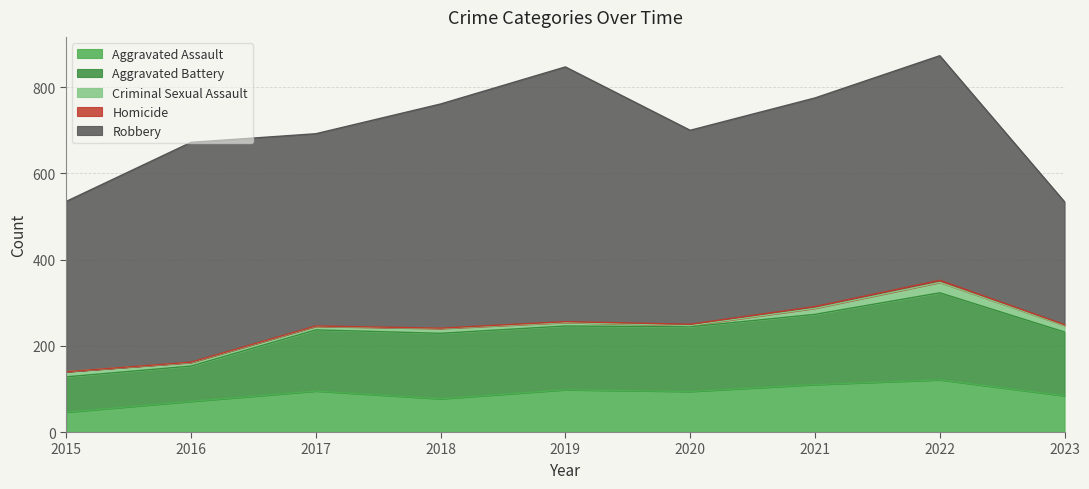

Does the chart display data point markers on the line(s)?

No